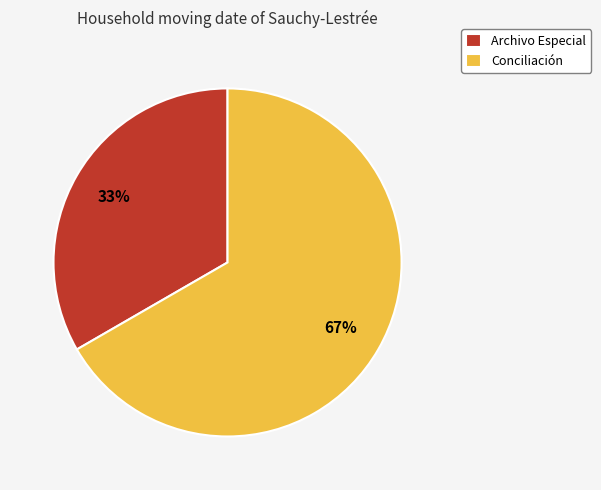

True or false: Archivo Especial accounts for 39% of the total.

False